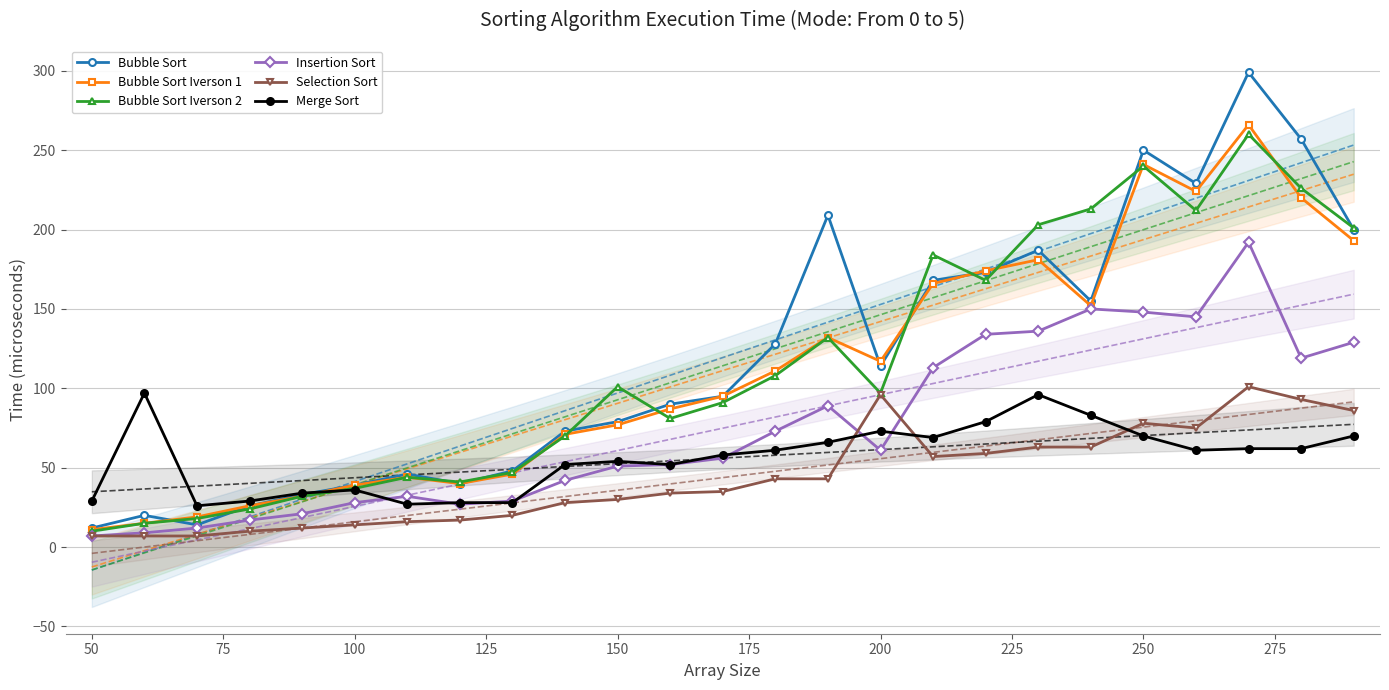

The value of Bubble Sort at 150 is 41. True or false?

False